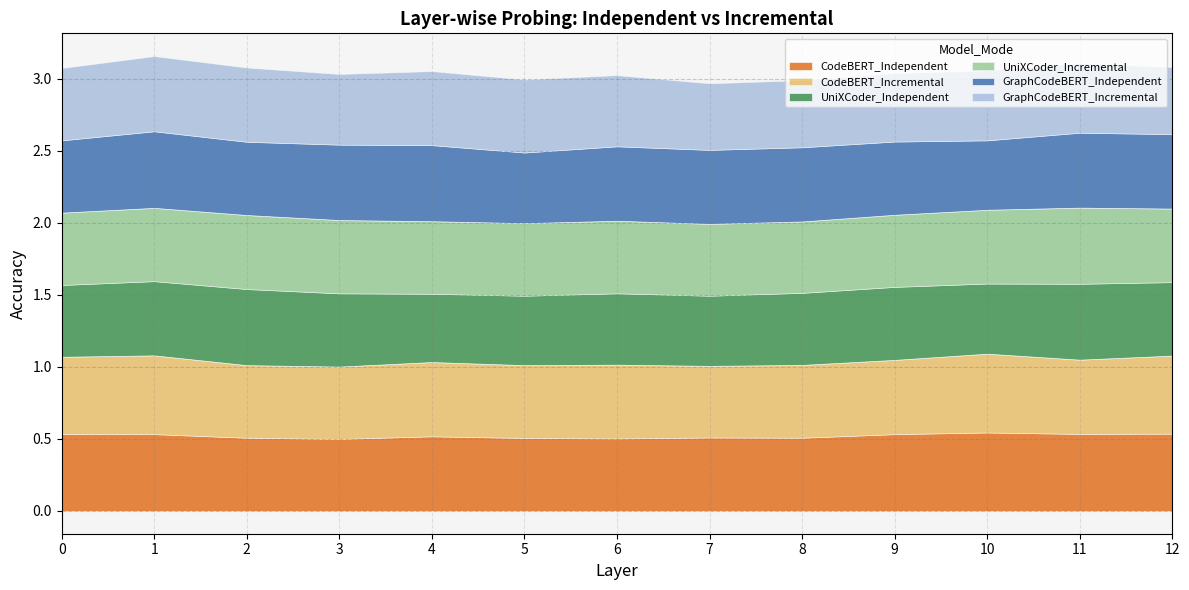

In CodeBERT_Incremental, how many points are lower than both neighbors (excluding endpoints)?

4